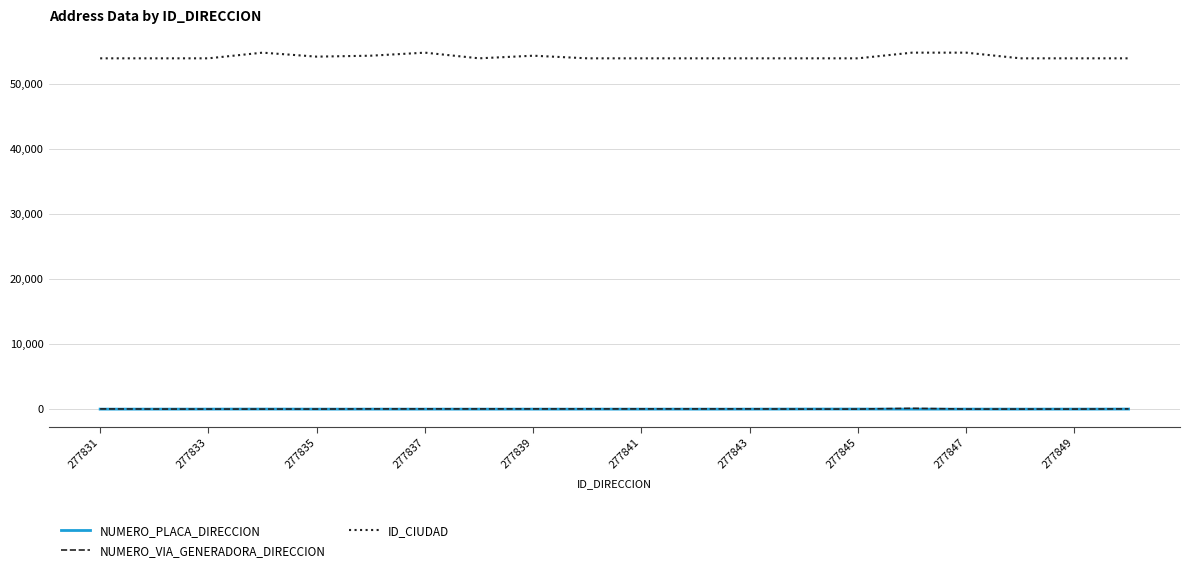

True or false: ID_CIUDAD and NUMERO_PLACA_DIRECCION cross at least once.

False